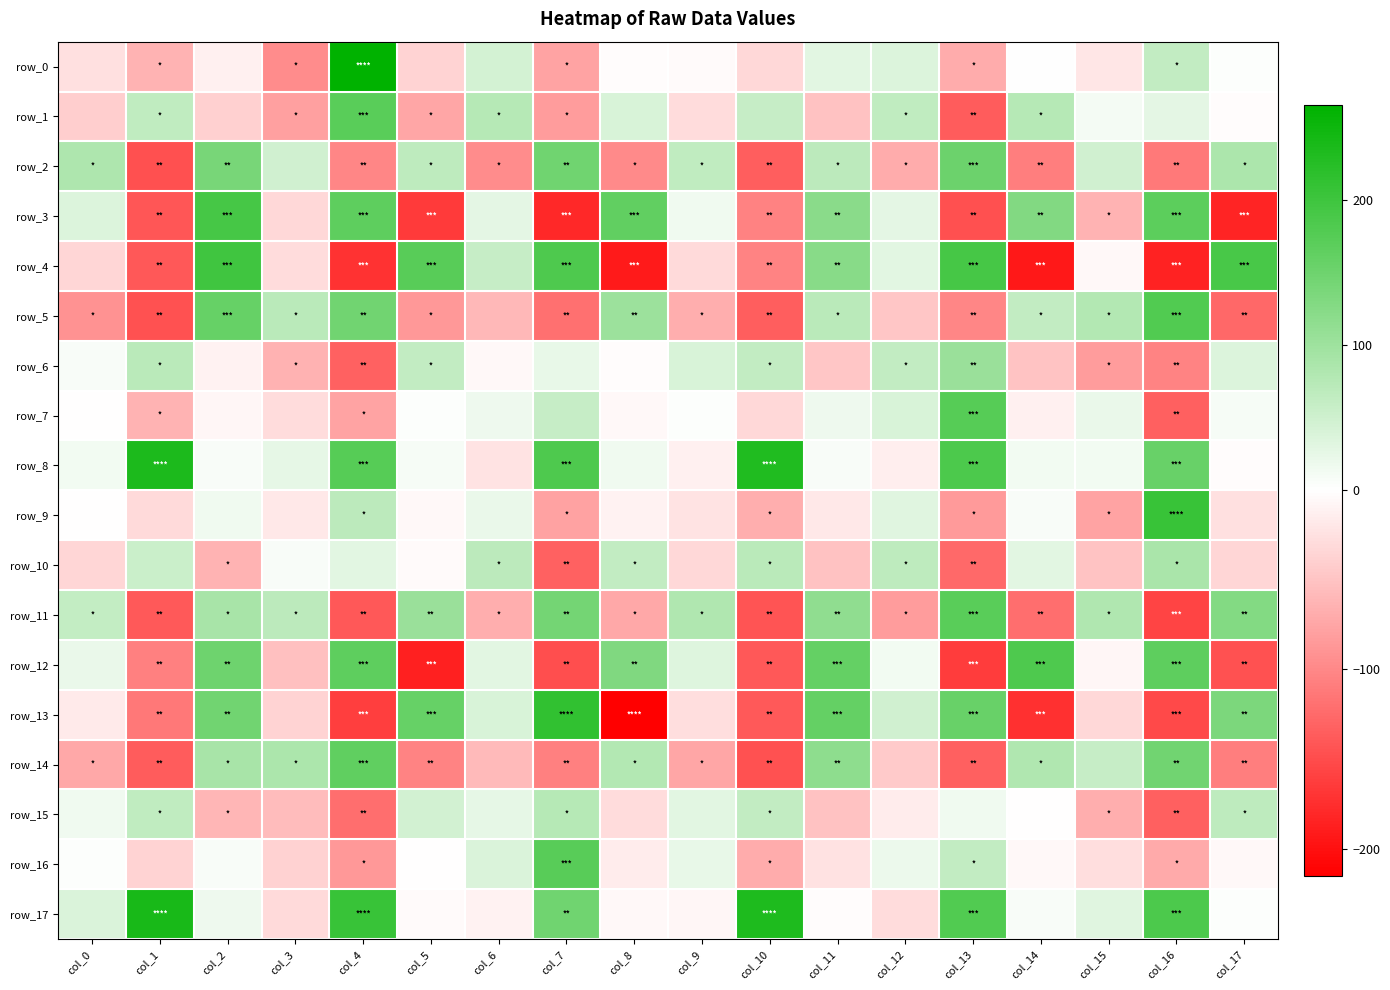

List the labels in order of row_16 value, smallest first.

col_4, col_16, col_10, col_3, col_1, col_15, col_11, col_8, col_14, col_17, col_5, col_0, col_2, col_12, col_9, col_6, col_13, col_7